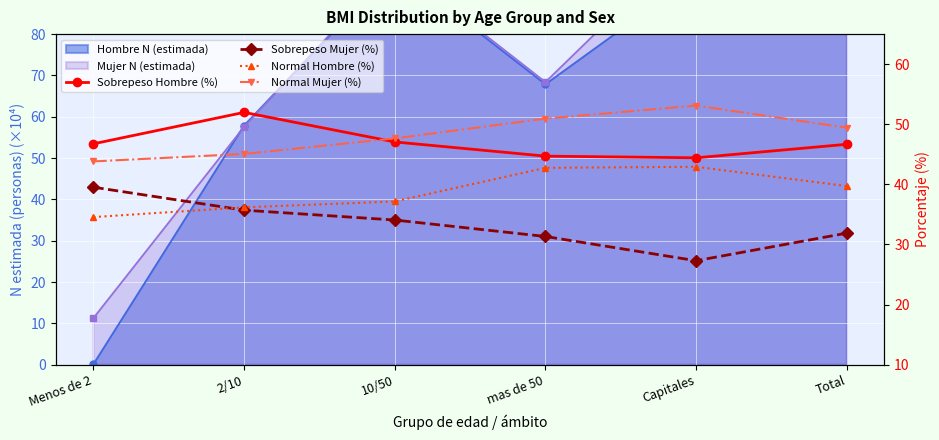

True or false: Sobrepeso Mujer (%) has more than 0 interior local peaks.

False